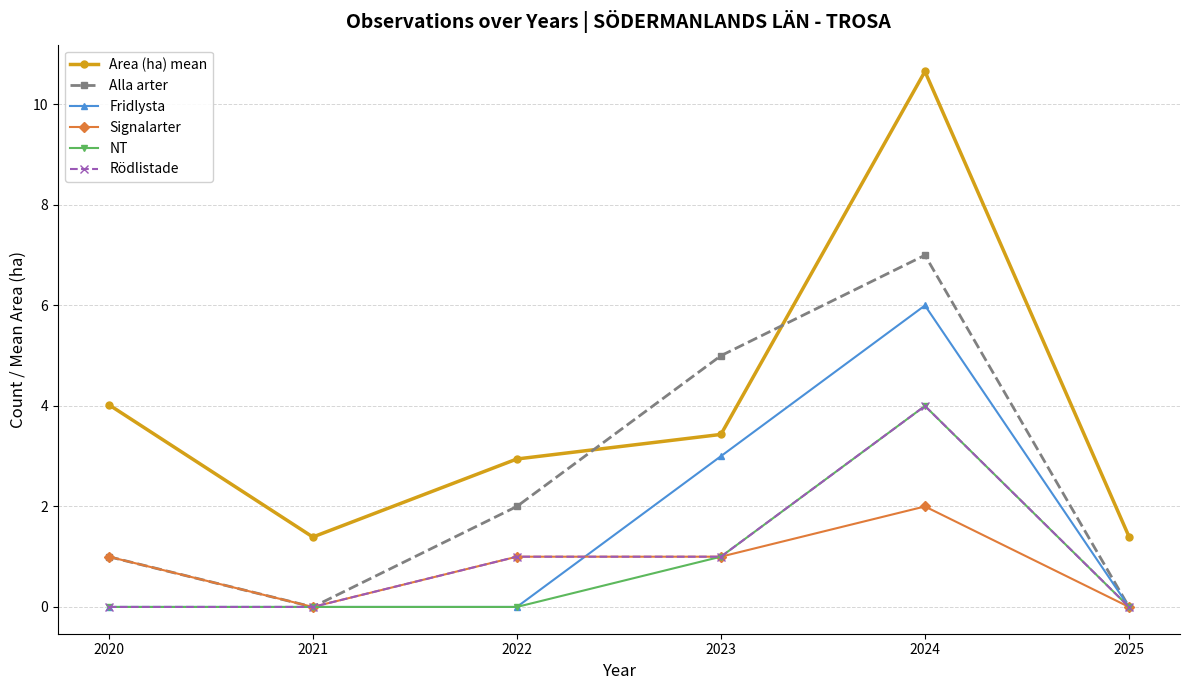

In Fridlysta, how many points are higher than both neighbors (excluding endpoints)?

1